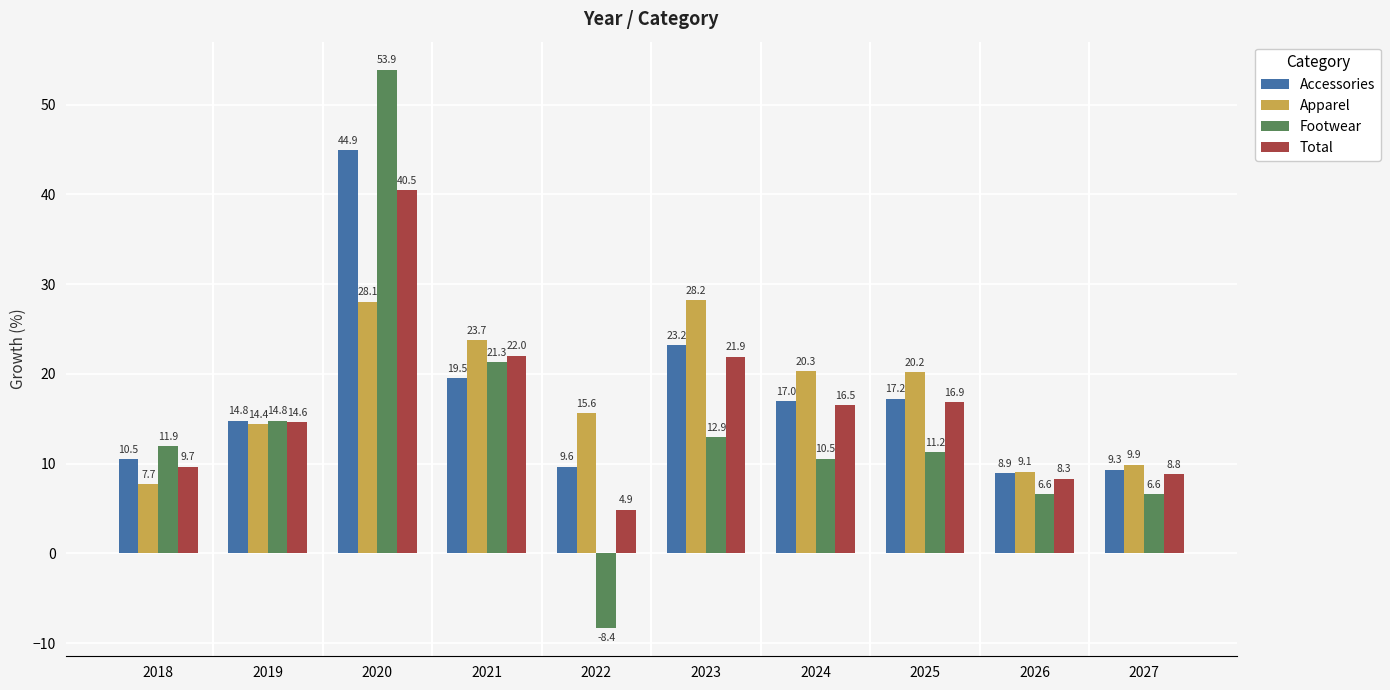

The Footwear series shows 23.6 at 2019. True or false?

False